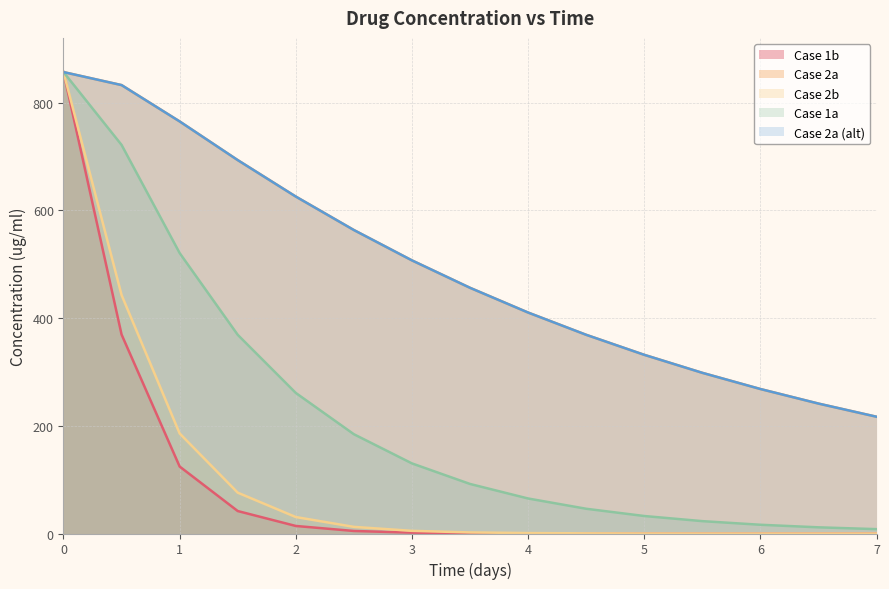

Does the chart display data point markers on the line(s)?

No